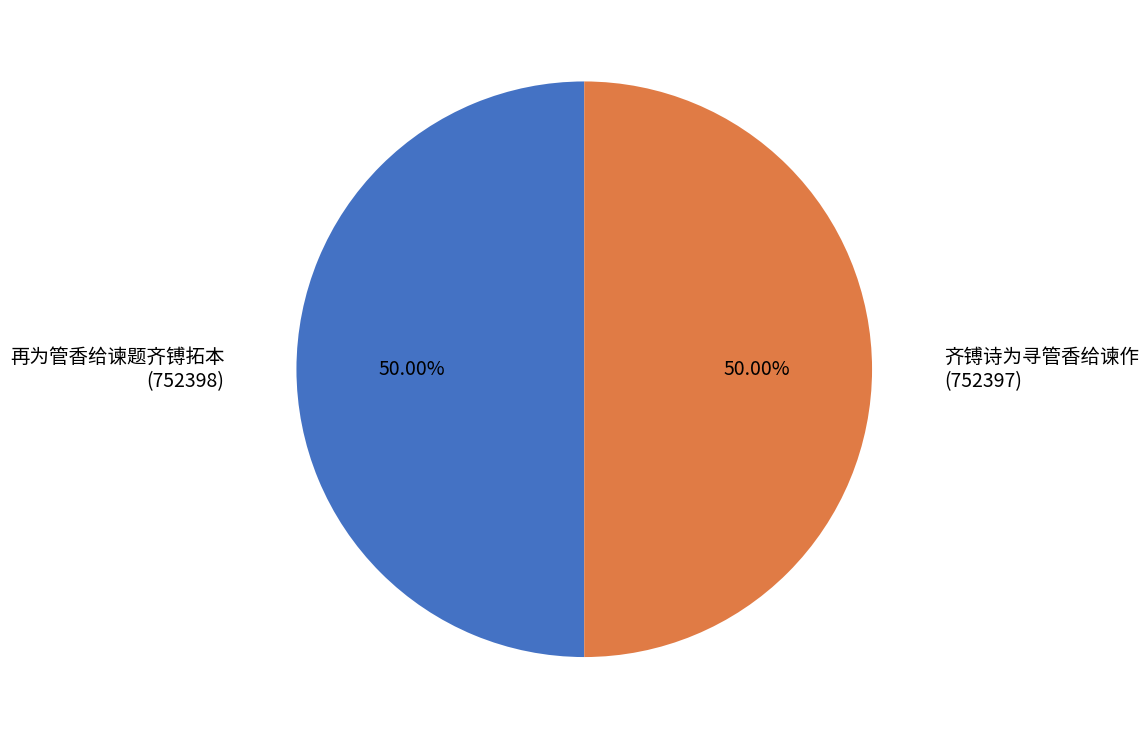

Approximately how many times larger is the value at 再为管香给谏题齐镈拓本 compared to 齐镈诗为寻管香给谏作?

1.0